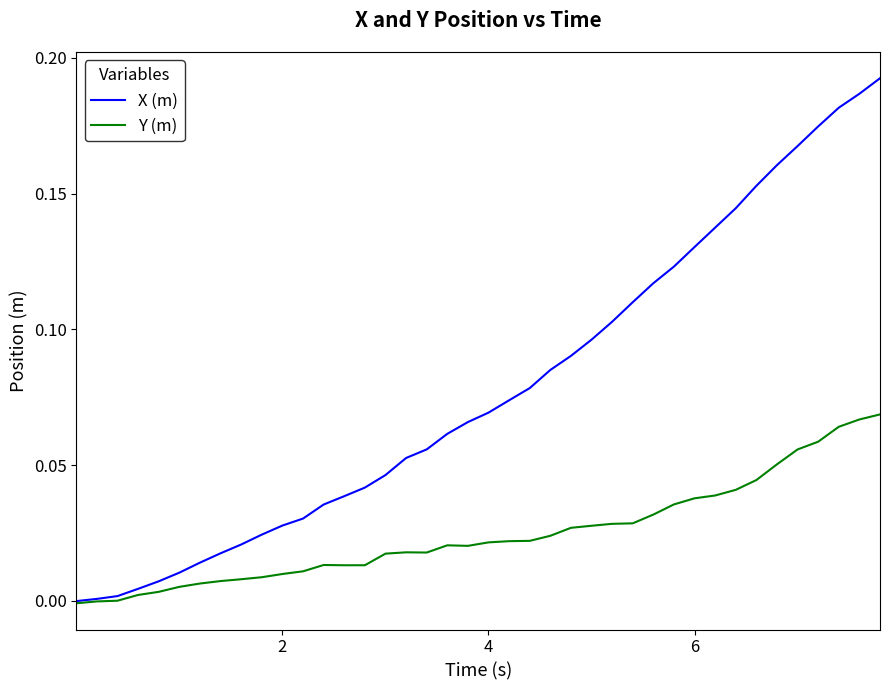

Which series has the largest range (max minus min)?

X (m)